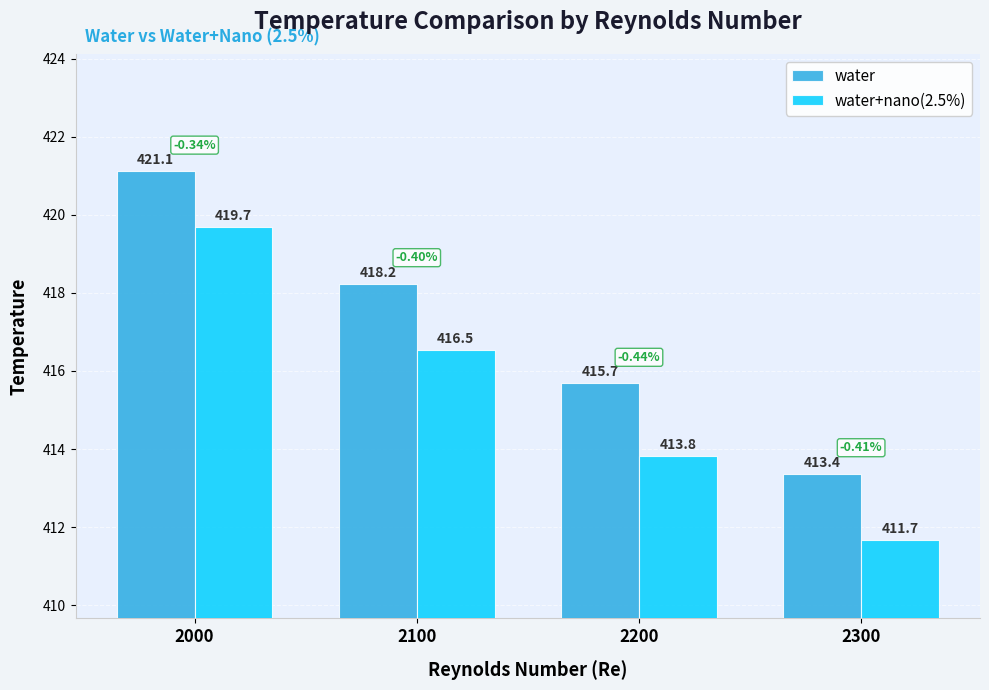

What is the spread (max minus min) of values at 2200?

1.8